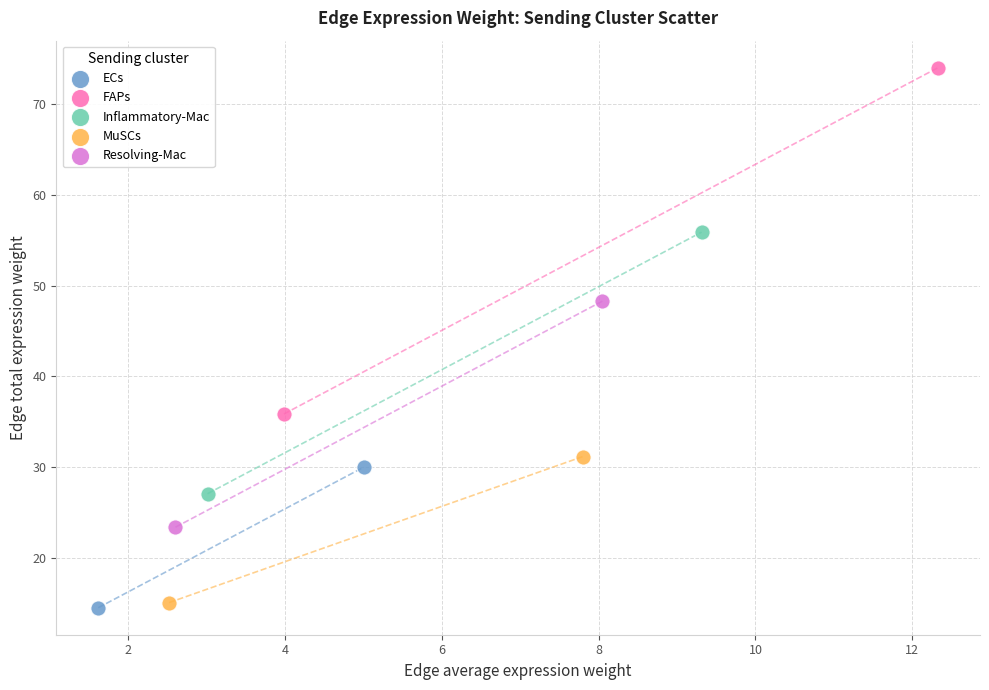

Which series contains the lowest Y value?

ECs